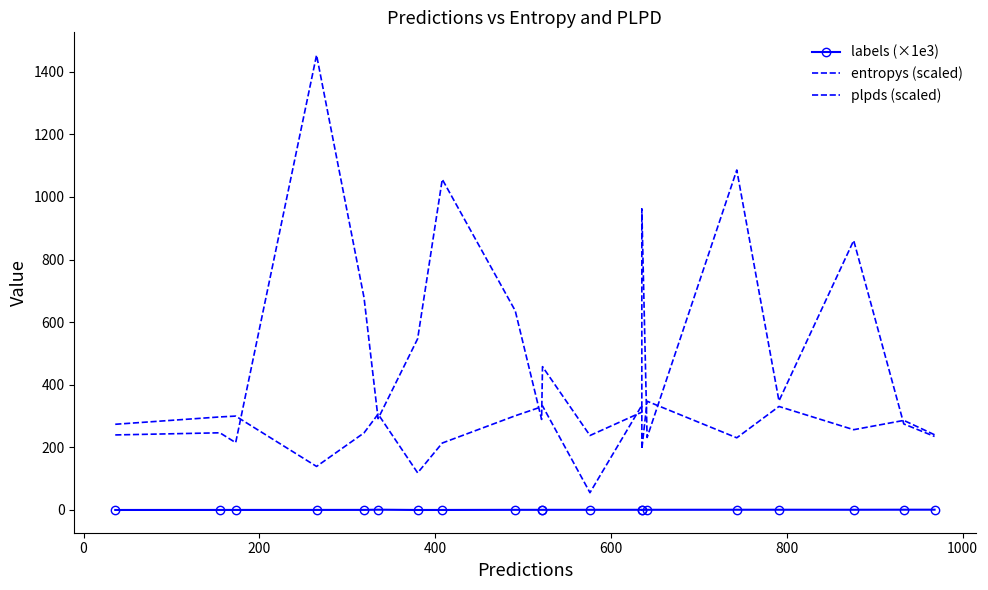

True or false: entropys (scaled) and labels (×1e3) cross at least once.

False